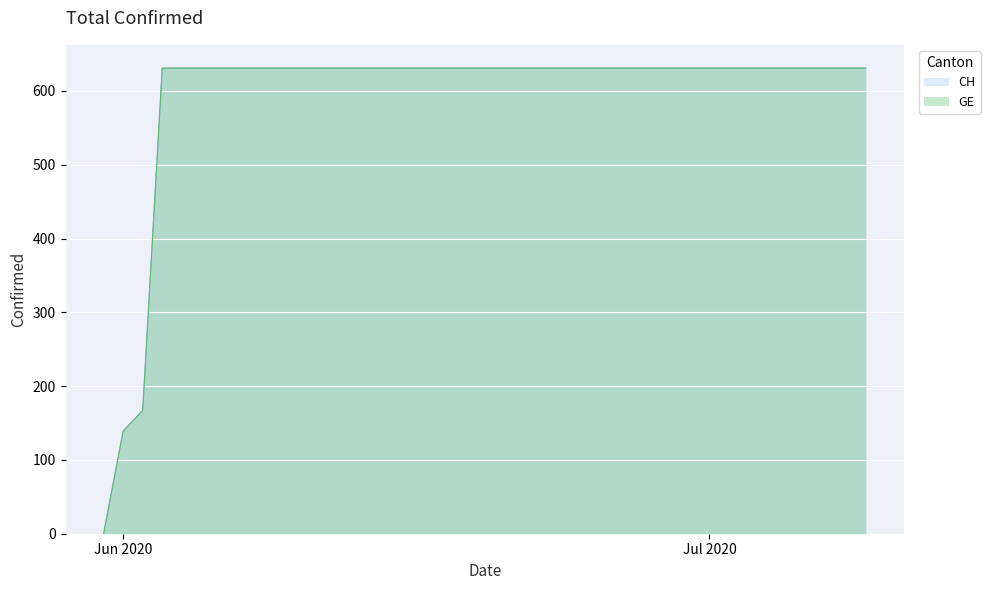

True or false: CH and GE intersect in this chart.

False